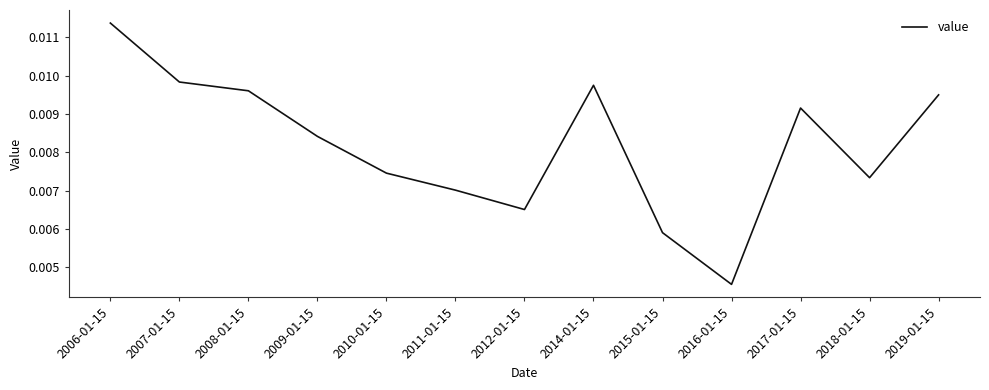

Between 2012-01-15 and 2015-01-15, which is larger?

2012-01-15